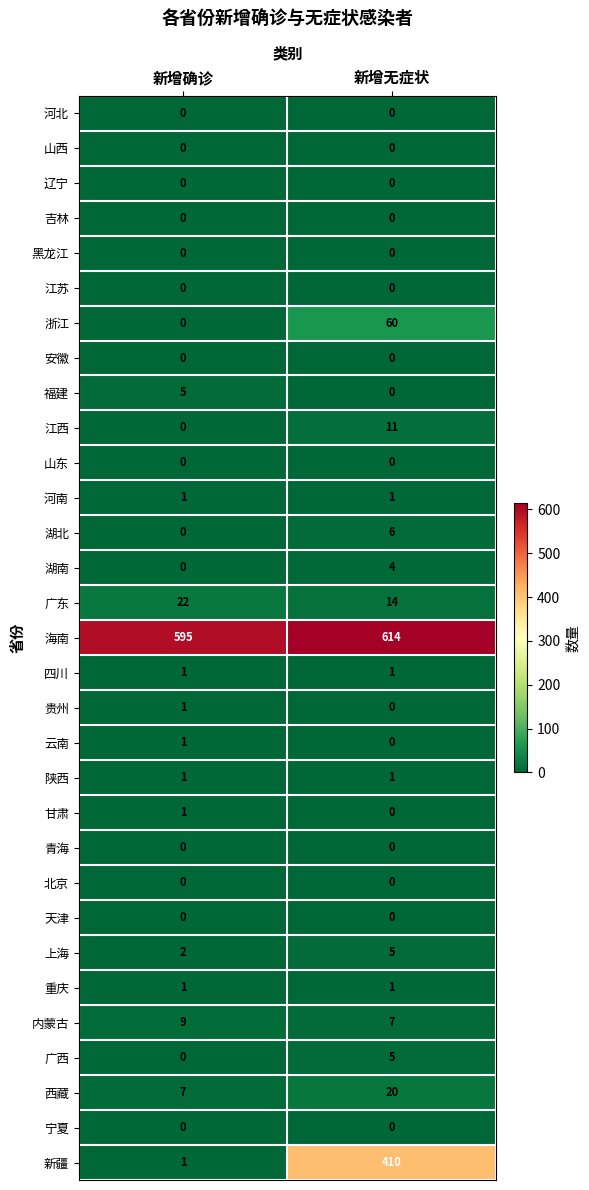

How many series are shown in this chart?

31